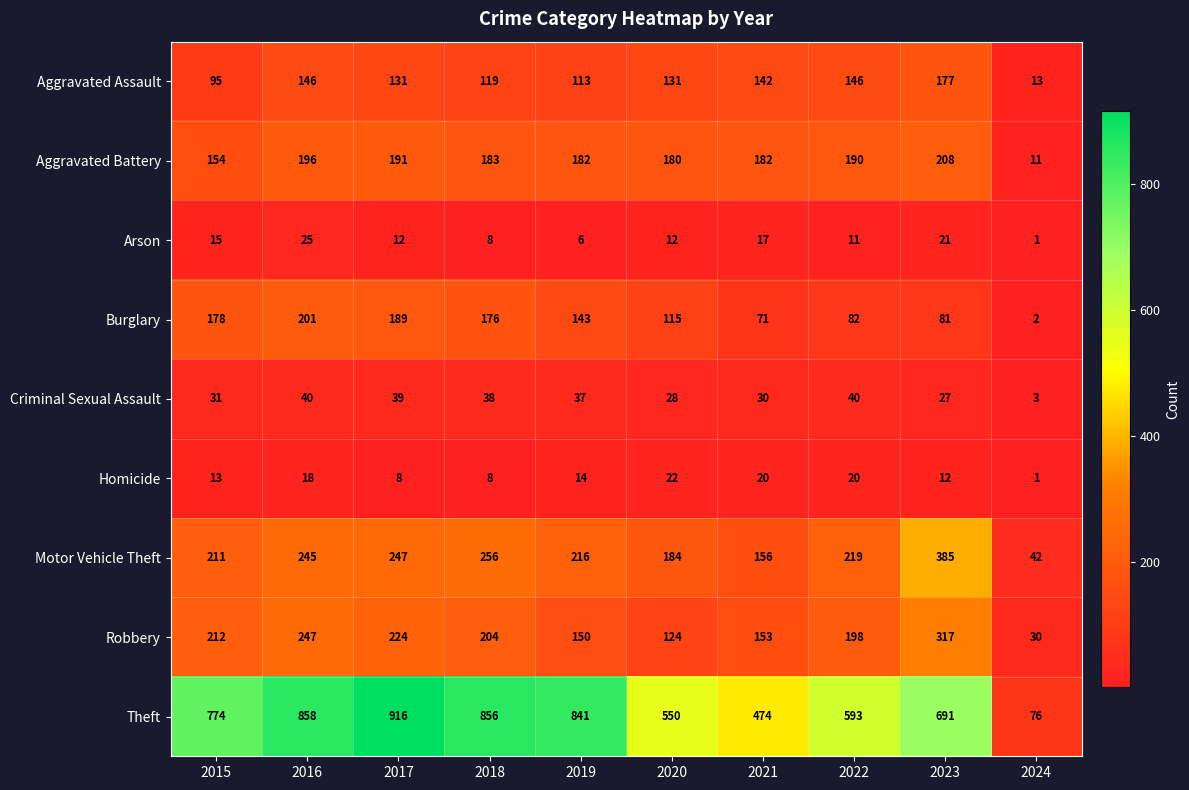

At 2019, list the series in order from smallest to largest.

Arson, Homicide, Criminal Sexual Assault, Aggravated Assault, Burglary, Robbery, Aggravated Battery, Motor Vehicle Theft, Theft